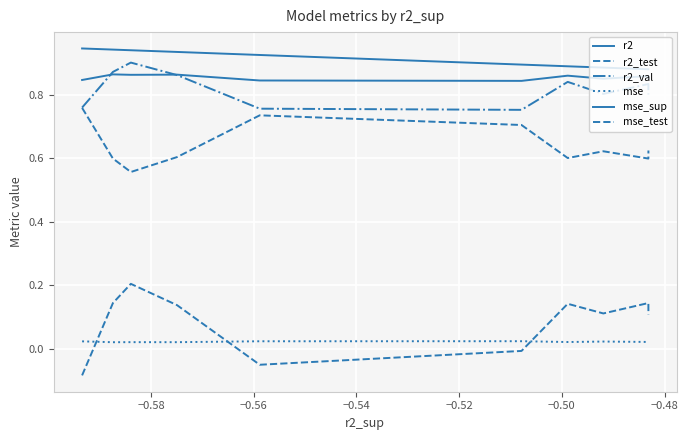

How many lines are shown in the chart?

6